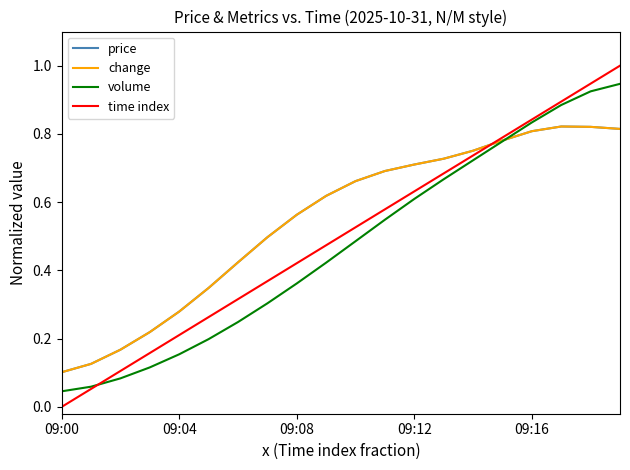

At which label is time index closest to 0?

09:00